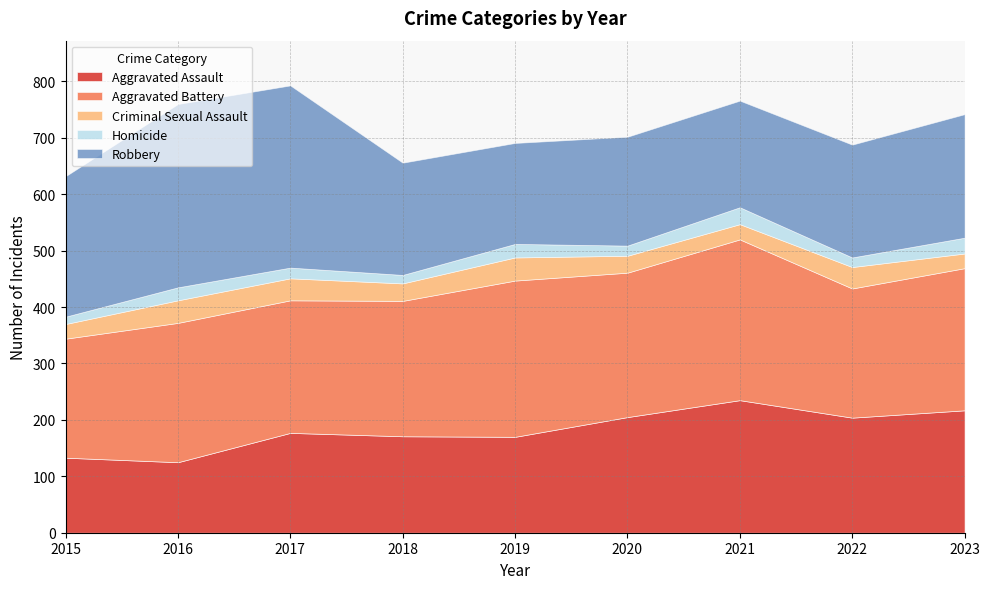

How many data points in Criminal Sexual Assault are above 31?

4